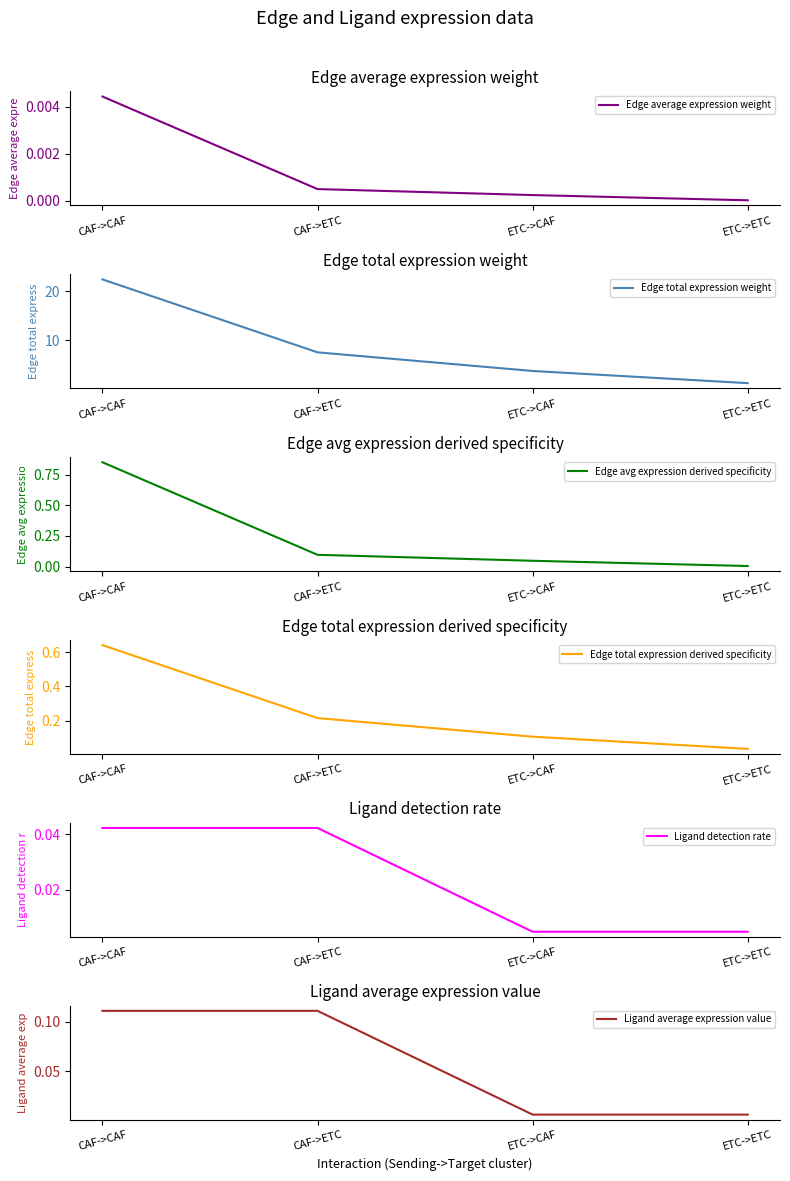

Which series has the largest total across all categories?

Edge total expression weight